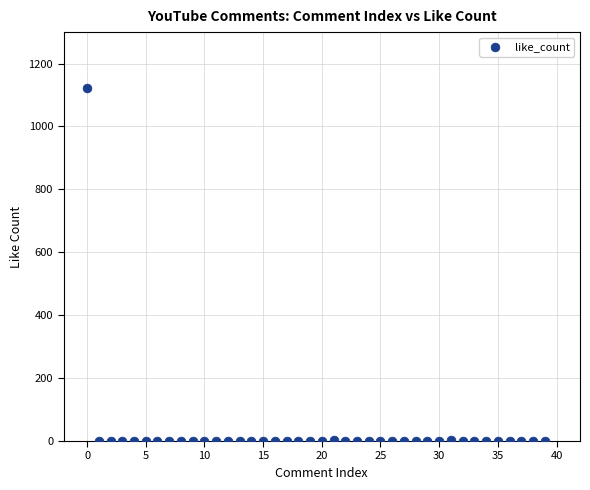

What is the range of Y values (max minus min)?

1121